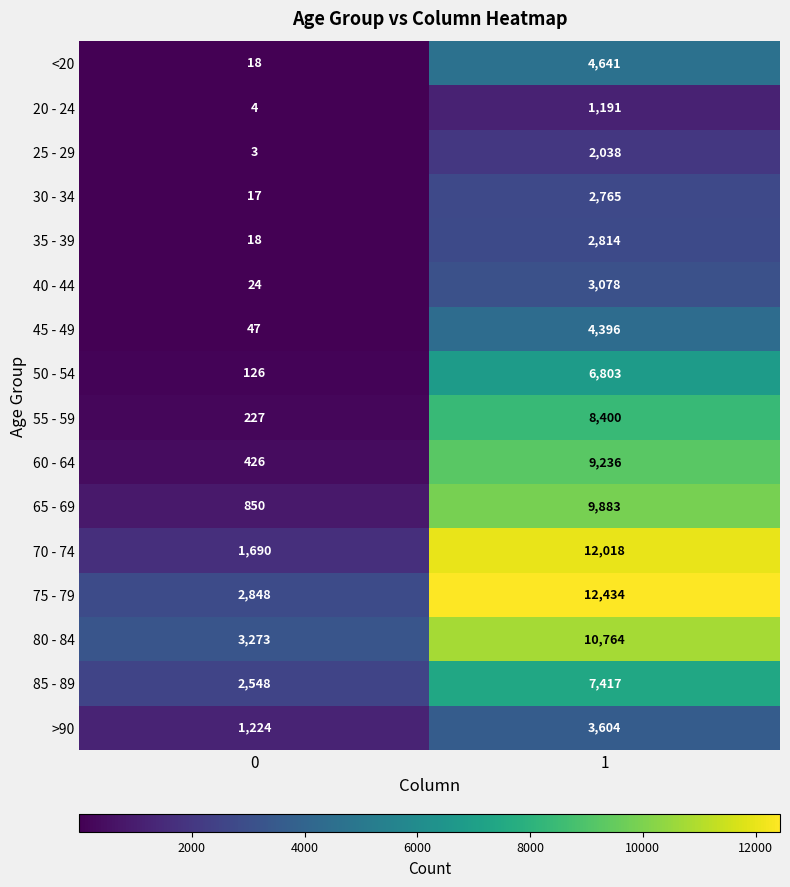

Which series has the largest range (max minus min)?

70 - 74